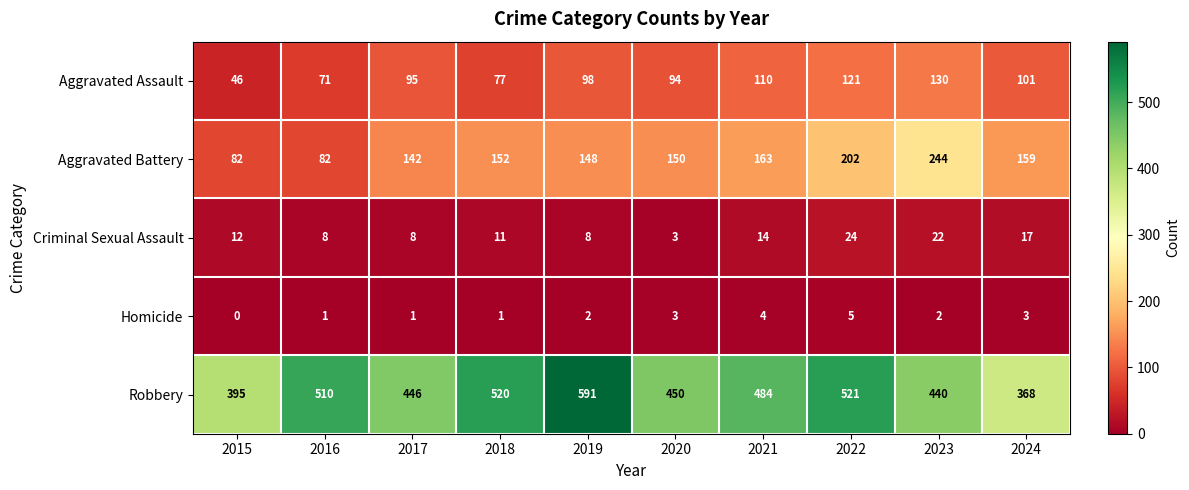

Which label corresponds to the smallest value in the chart?

2015